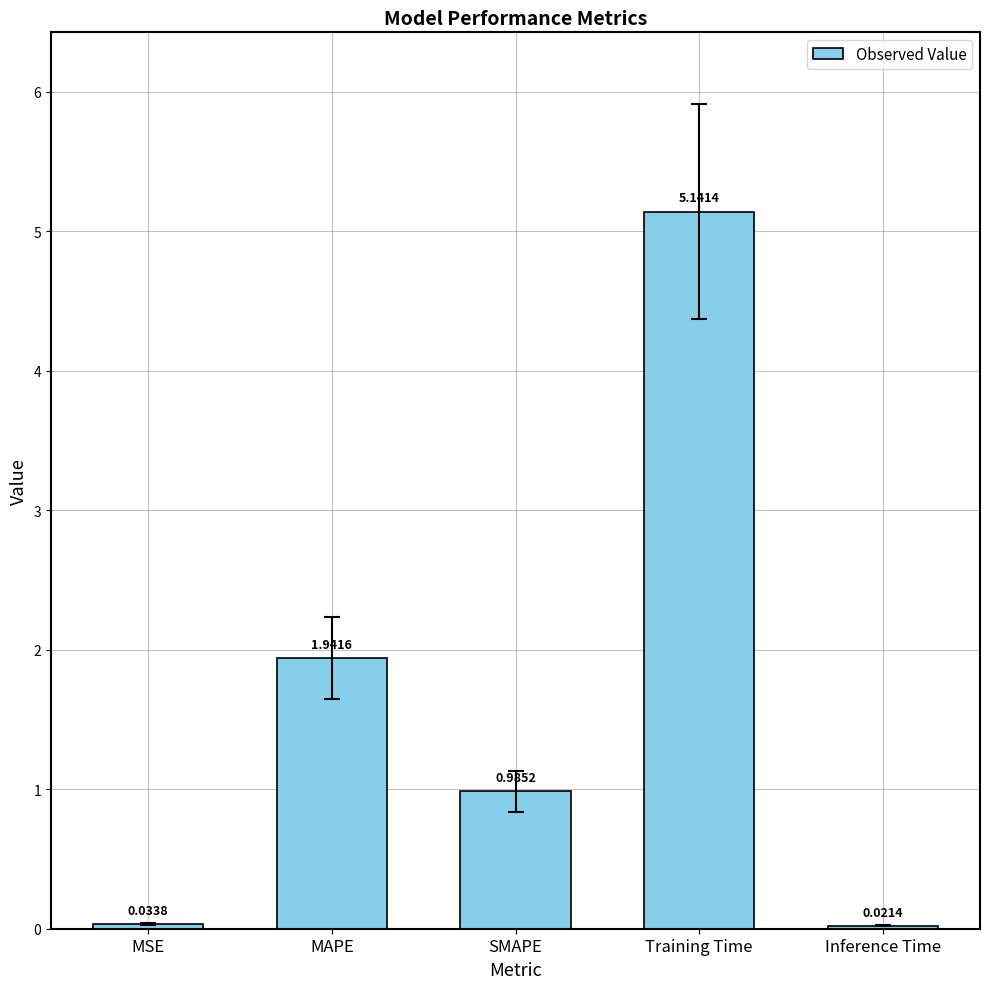

What position from the left is Training Time?

4